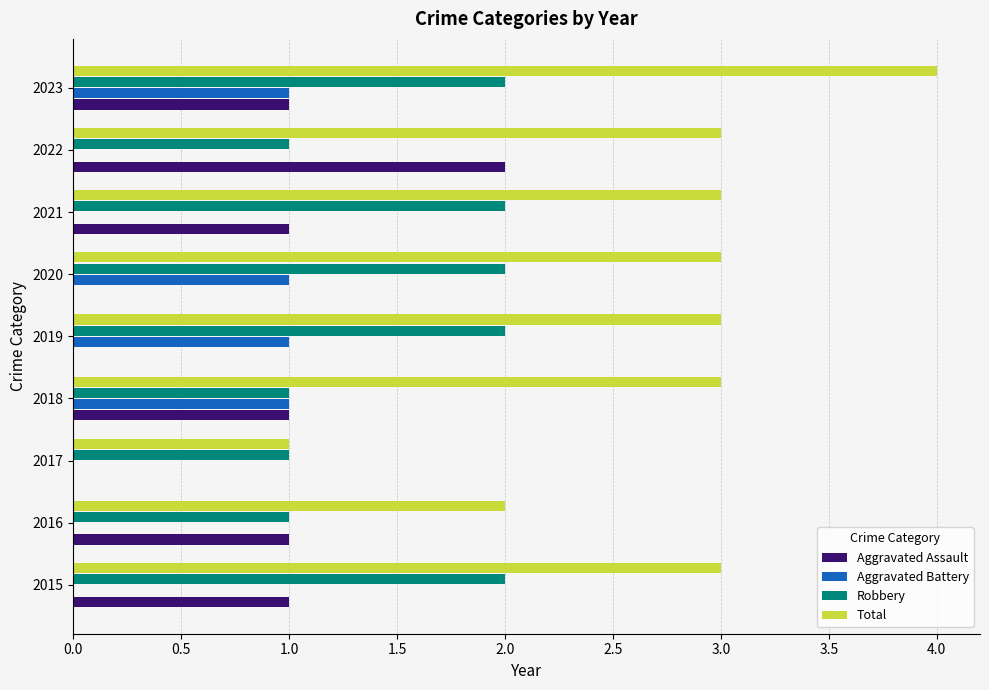

Which series has the largest total across all categories?

Total